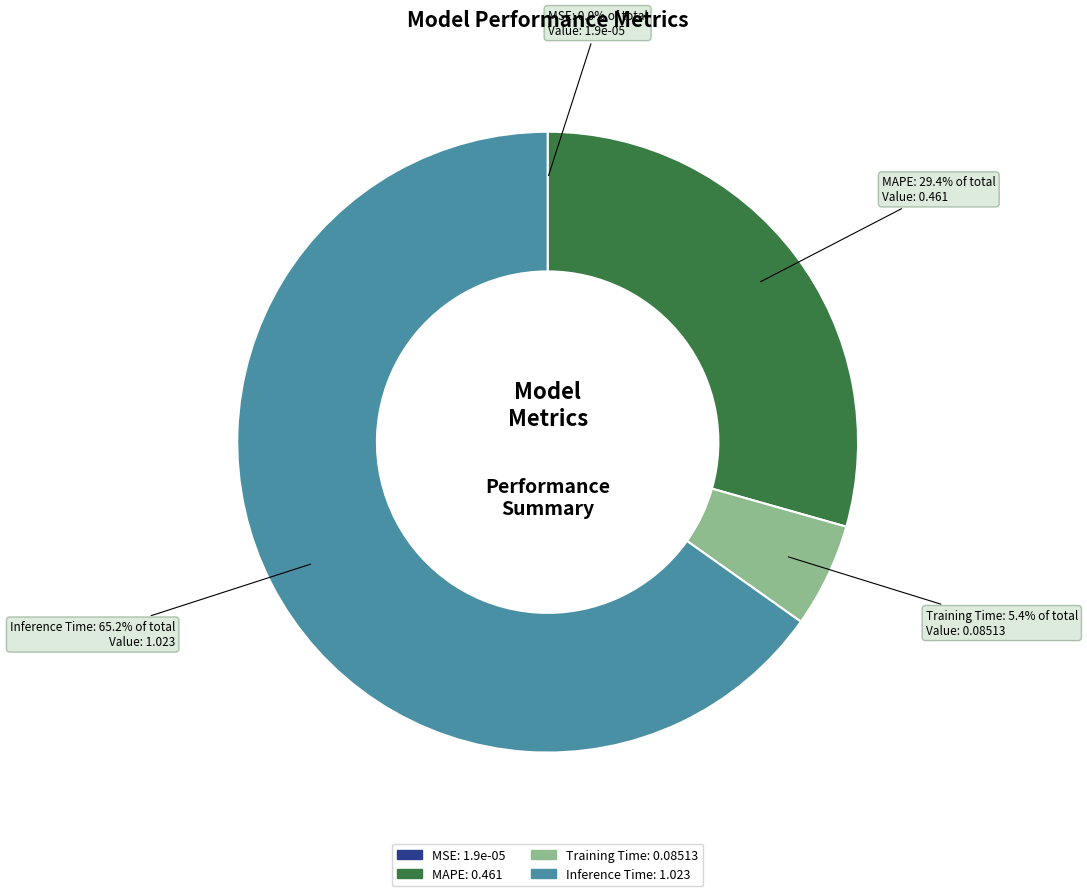

Does any single category account for the majority?

Yes